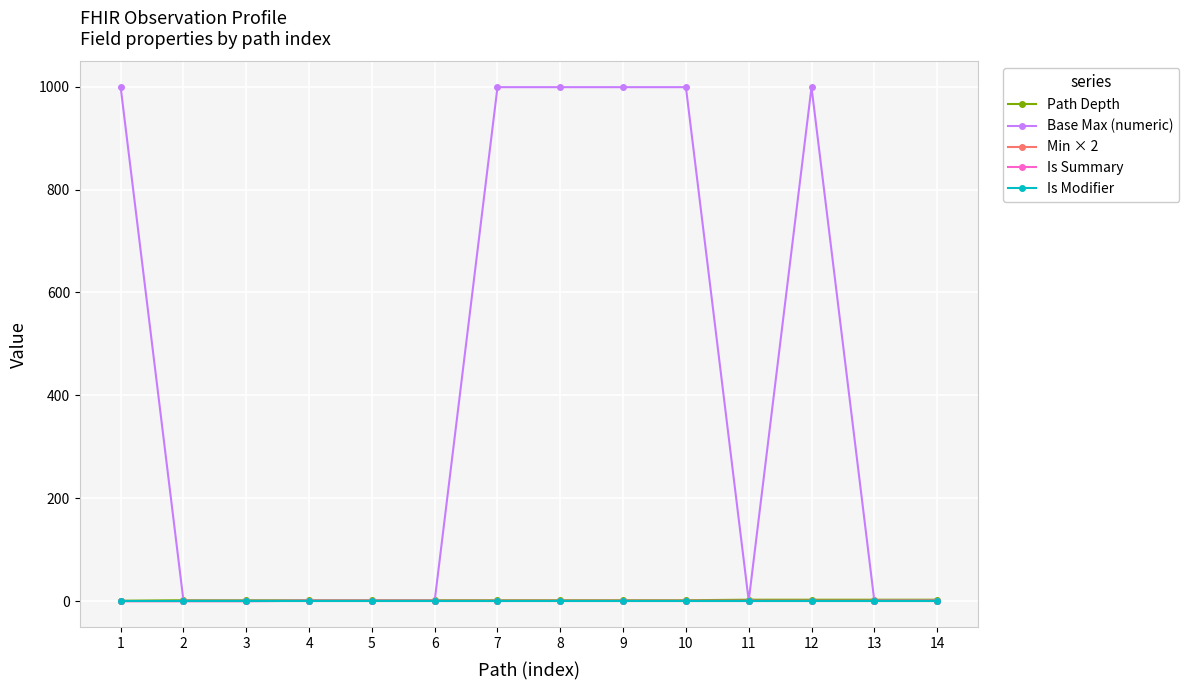

Reading left to right, transcribe all the data shown in this chart.

Path Depth: 1=1	2=2	3=2	4=2	5=2	6=2	7=2	8=2	9=2	10=2	11=3	12=3	13=3	14=3
Base Max (numeric): 1=999	2=1	3=1	4=1	5=1	6=1	7=999	8=999	9=999	10=999	11=1	12=999	13=1	14=1
Min × 2: 1=0	2=0	3=0	4=0	5=0	6=0	7=0	8=0	9=0	10=0	11=0	12=0	13=0	14=0
Is Summary: 1=0	2=0	3=0	4=1	5=1	6=1	7=1	8=1	9=1	10=1	11=1	12=1	13=1	14=1
Is Modifier: 1=0	2=0	3=0	4=0	5=0	6=0	7=0	8=0	9=0	10=0	11=0	12=0	13=0	14=0